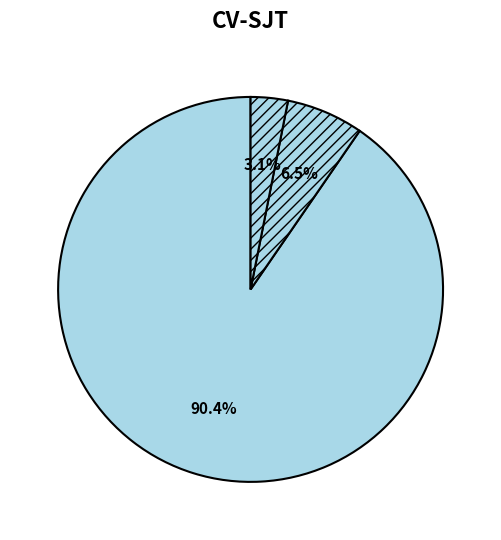

Count the number of slices in the pie.

3